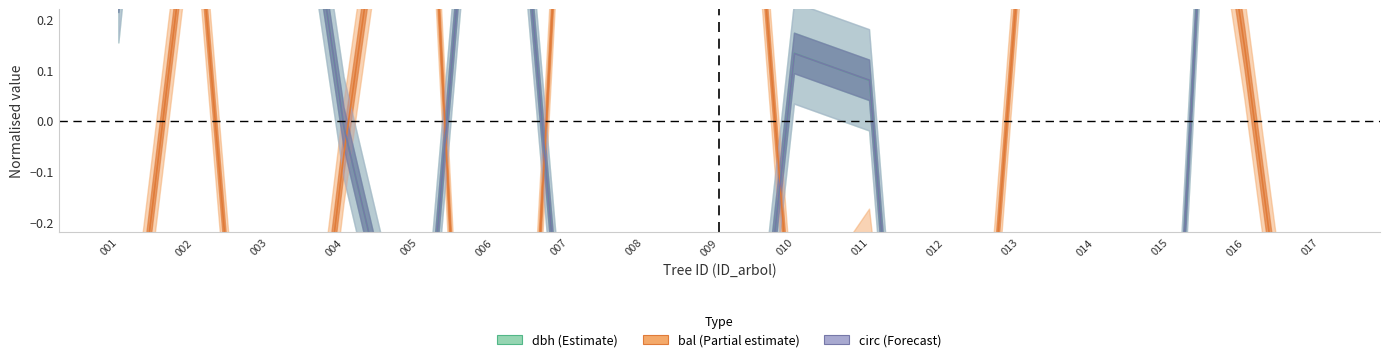

Does the chart have visible grid lines?

No